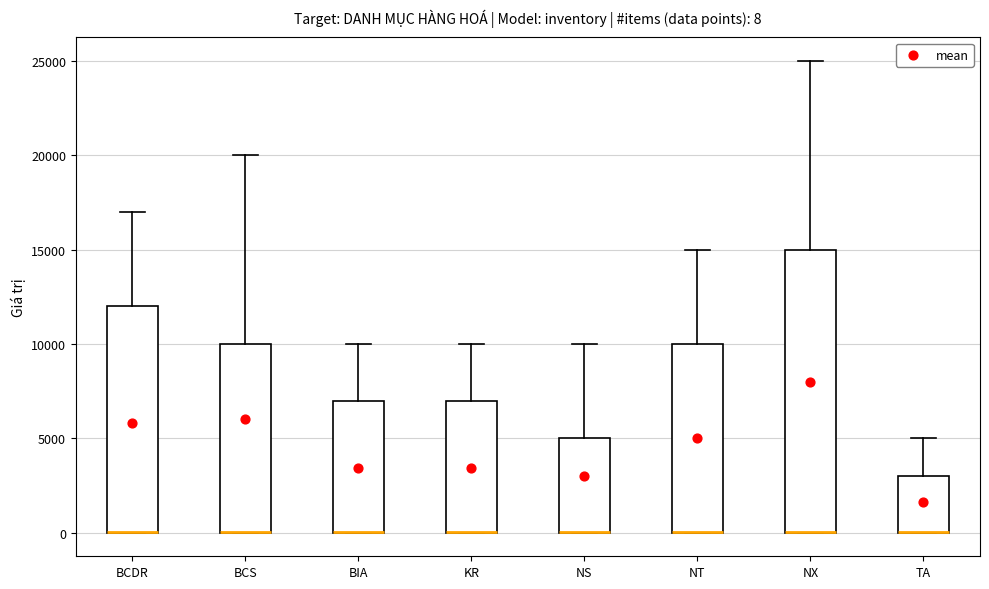

Comparing the boxes themselves (not the whiskers), which one is the tallest?

NX